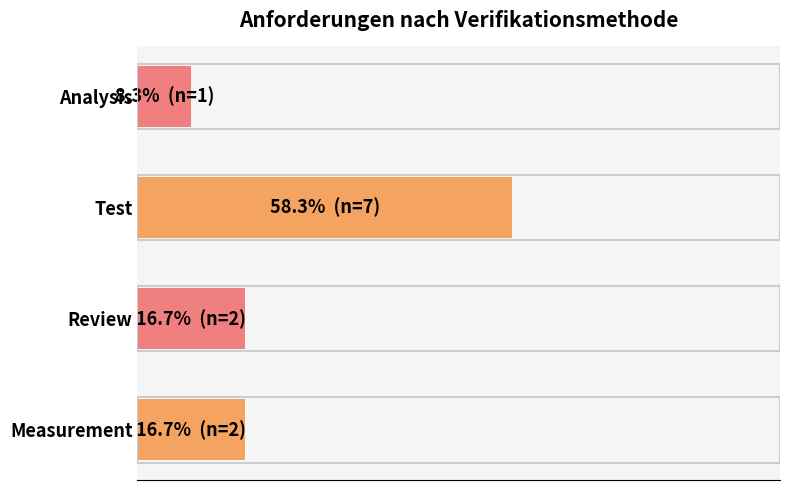

Does the chart contain stacked bars?

No